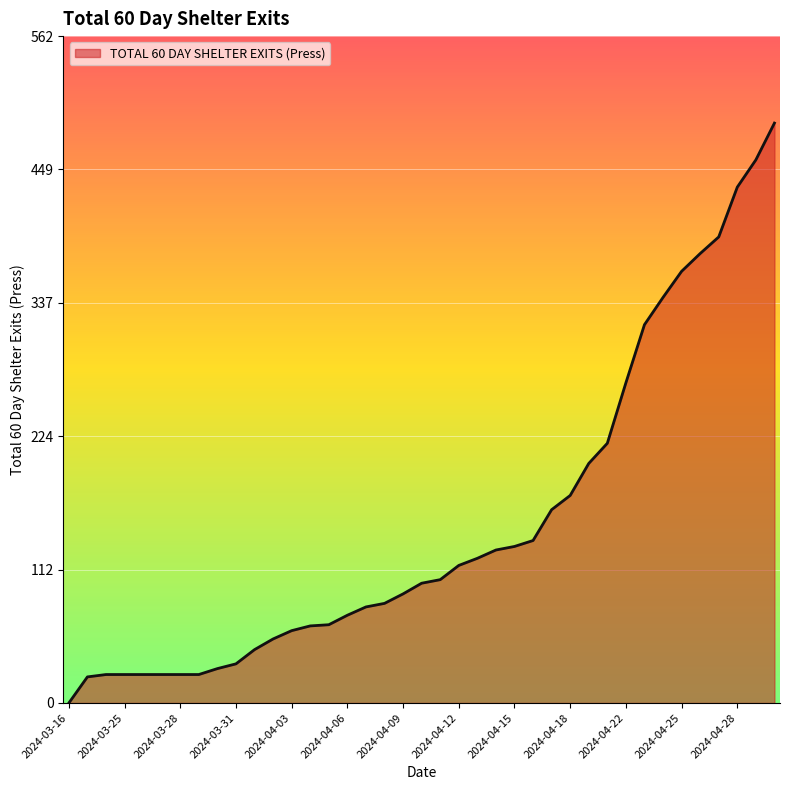

What is the difference between the maximum and minimum values?

489